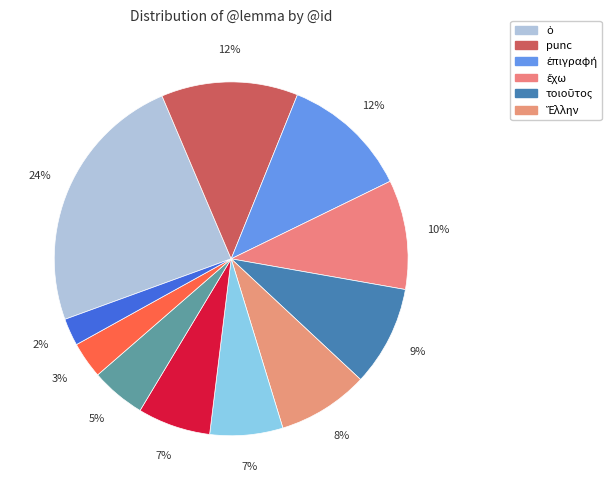

How many slices are in this pie chart?

11